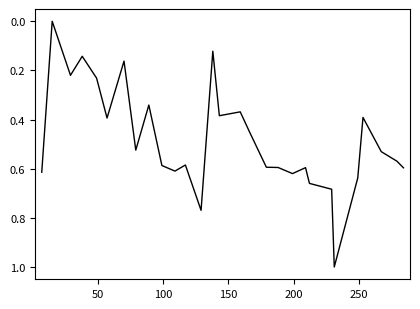

What is the difference between the maximum and minimum values?

1.0